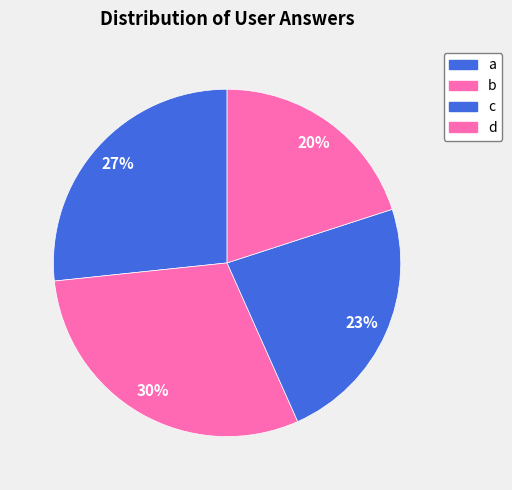

What is the smallest slice in the pie chart?

d